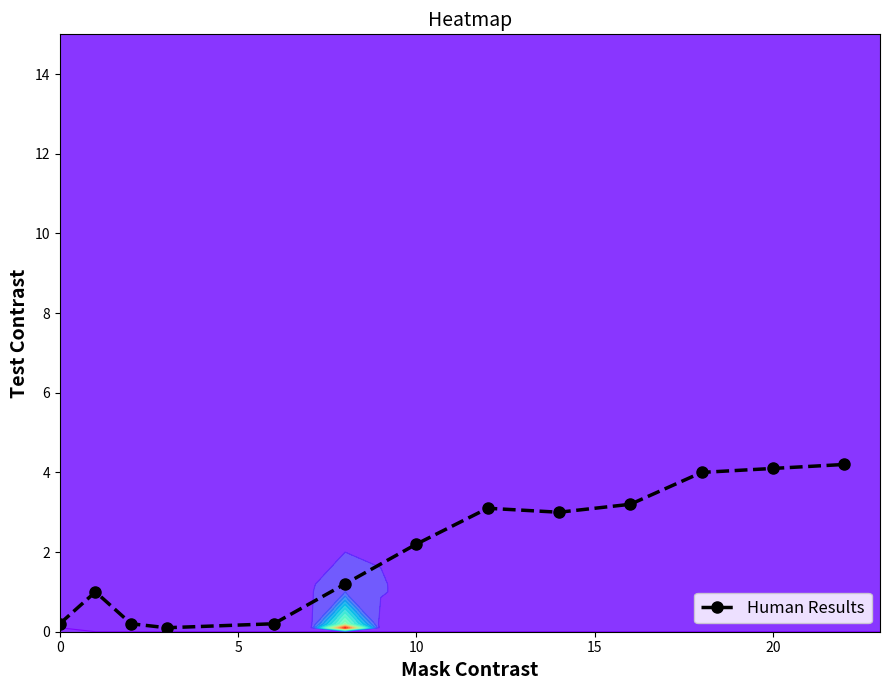

What is the sum of all values?

26.7